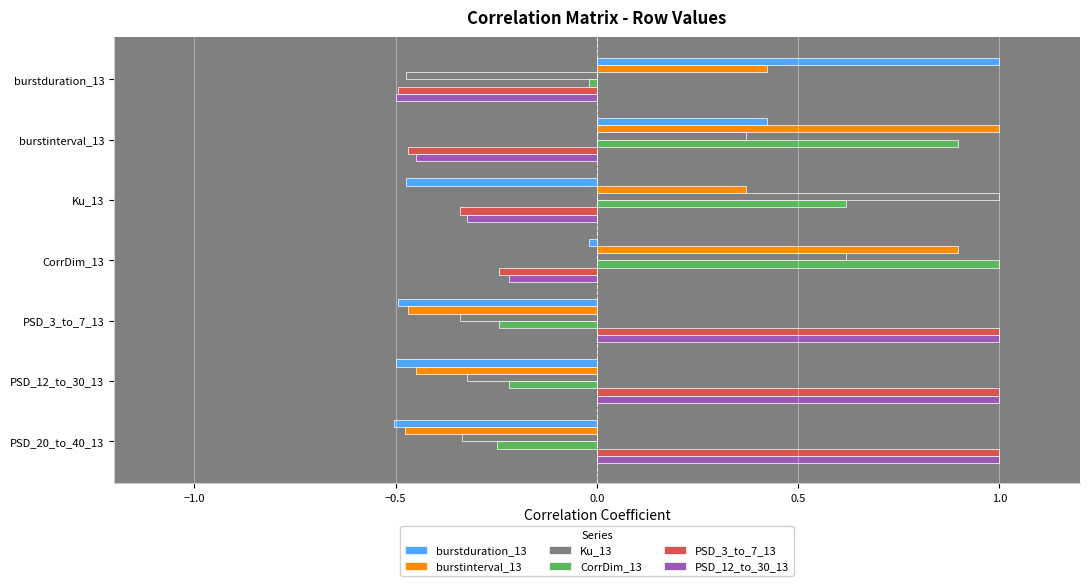

What are all the series names shown in the legend?

burstduration_13, burstinterval_13, Ku_13, CorrDim_13, PSD_3_to_7_13, PSD_12_to_30_13